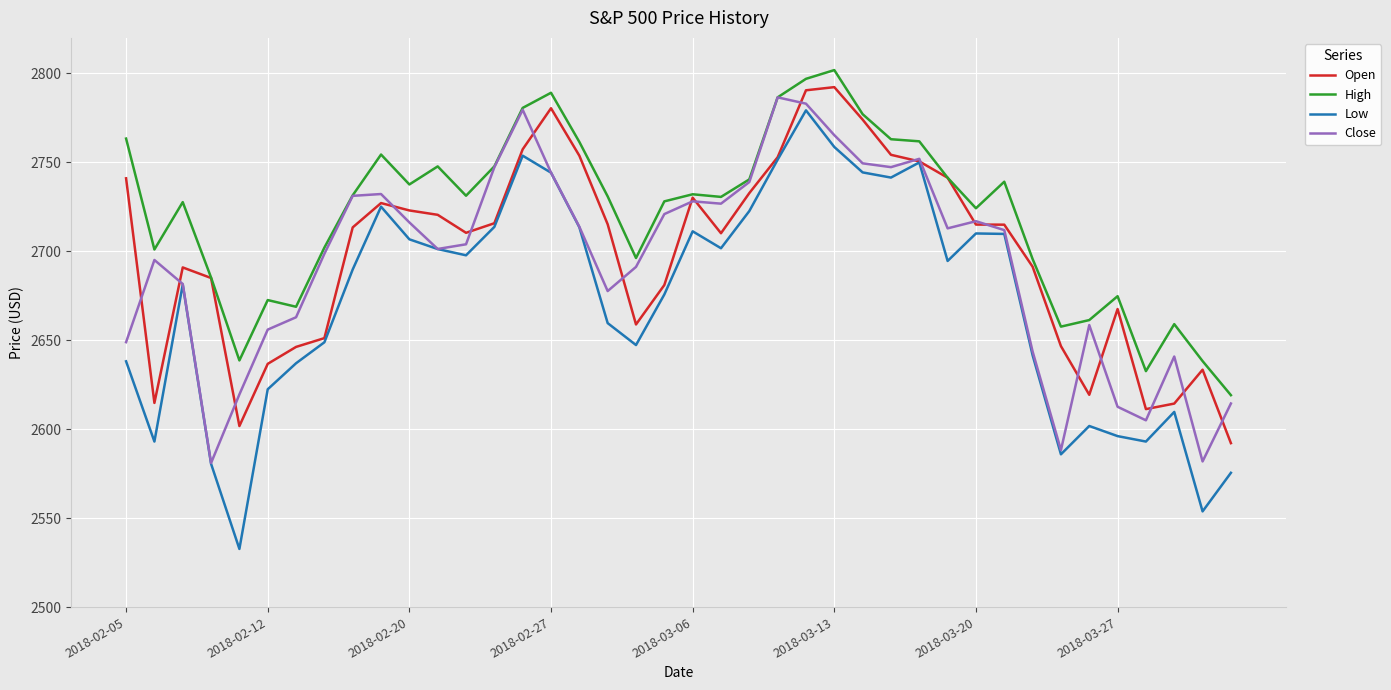

What is the highest value of the Open series?

2792.3